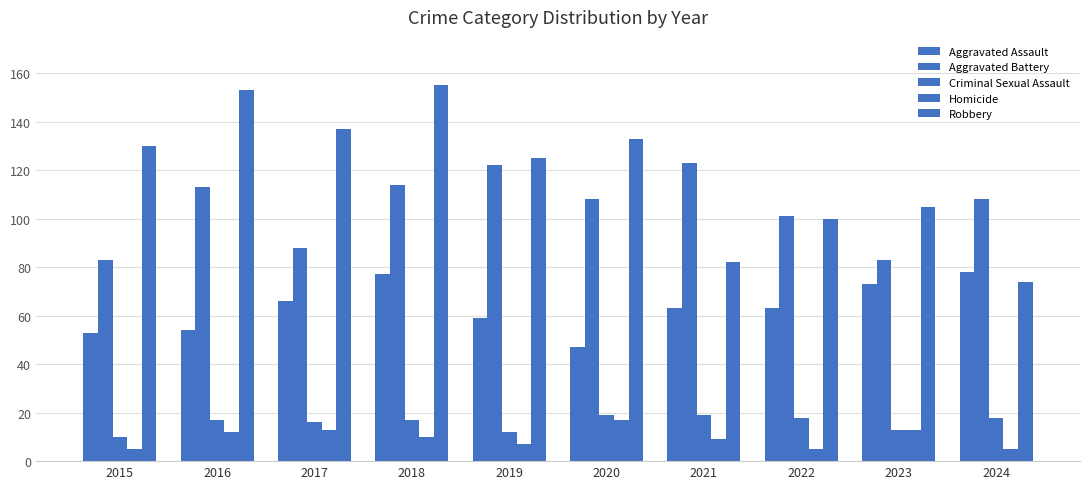

Where does the Aggravated Assault series first go above 63?

2017